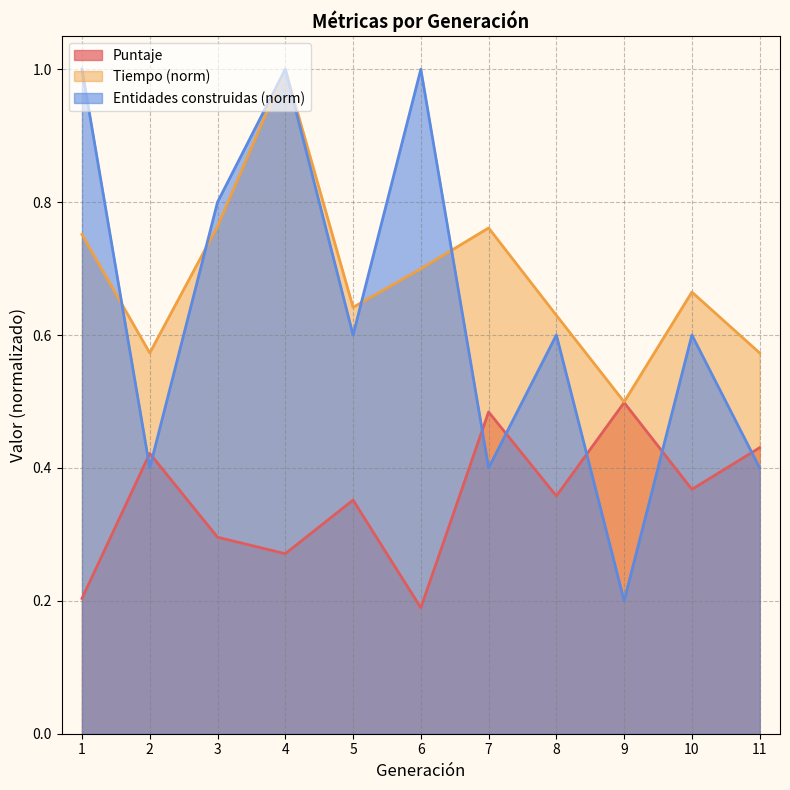

Is the value of Puntaje at 2 greater than the value of Entidades construidas at 5?

No